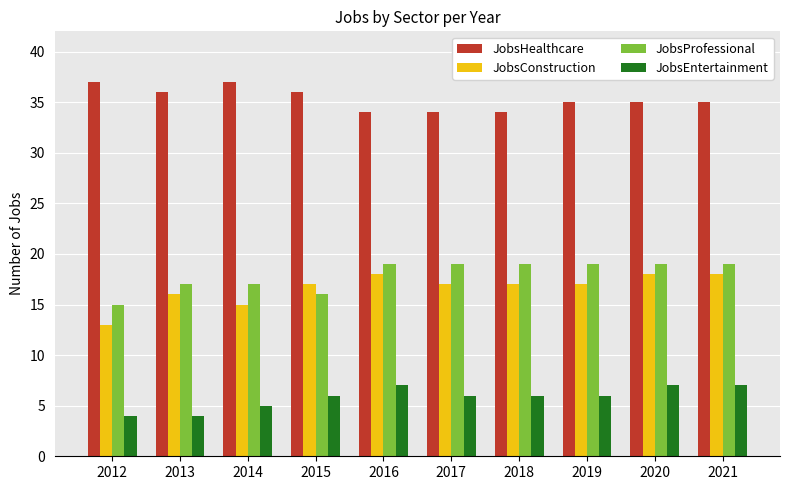

True or false: JobsProfessional has a value of 16 at 2015.

True